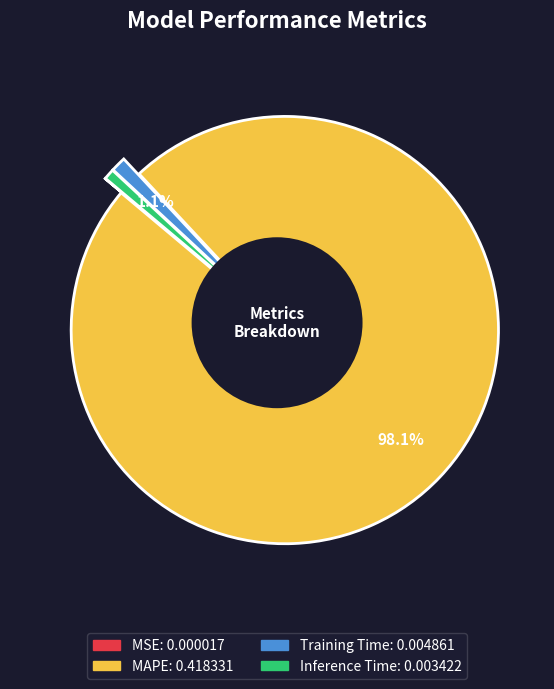

Which category has the biggest portion of the pie?

MAPE